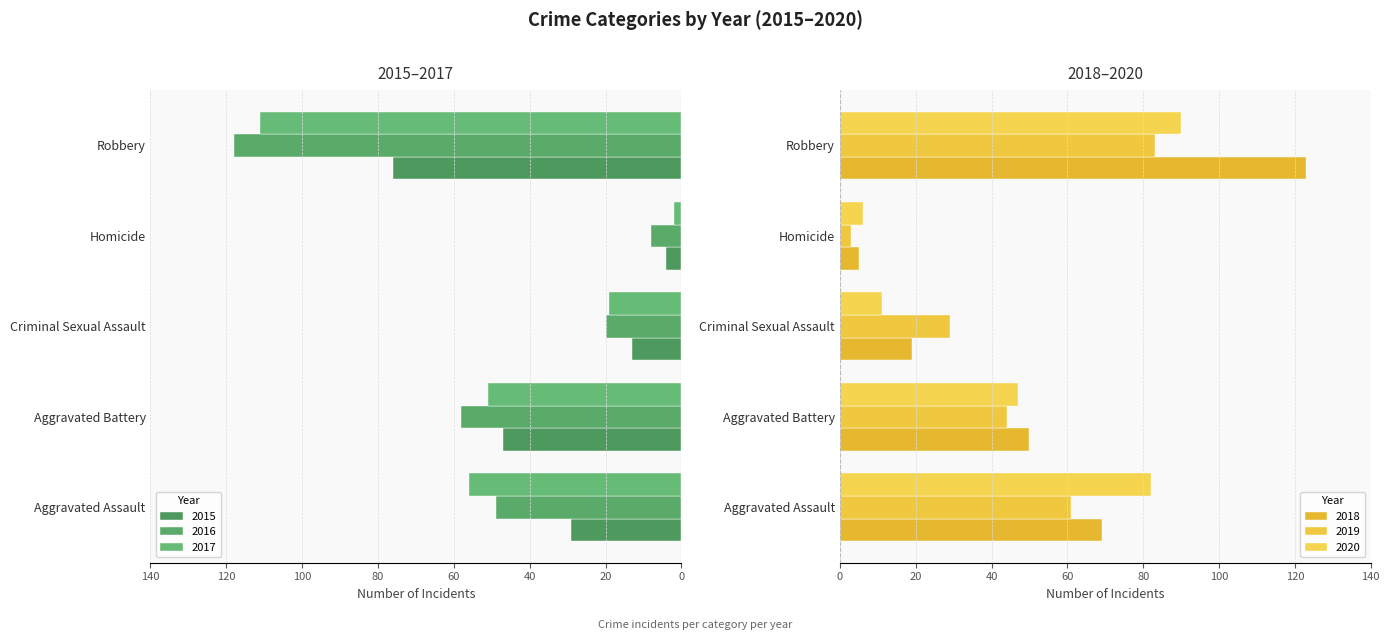

What are all the series names shown in the legend?

2015, 2016, 2017, 2018, 2019, 2020